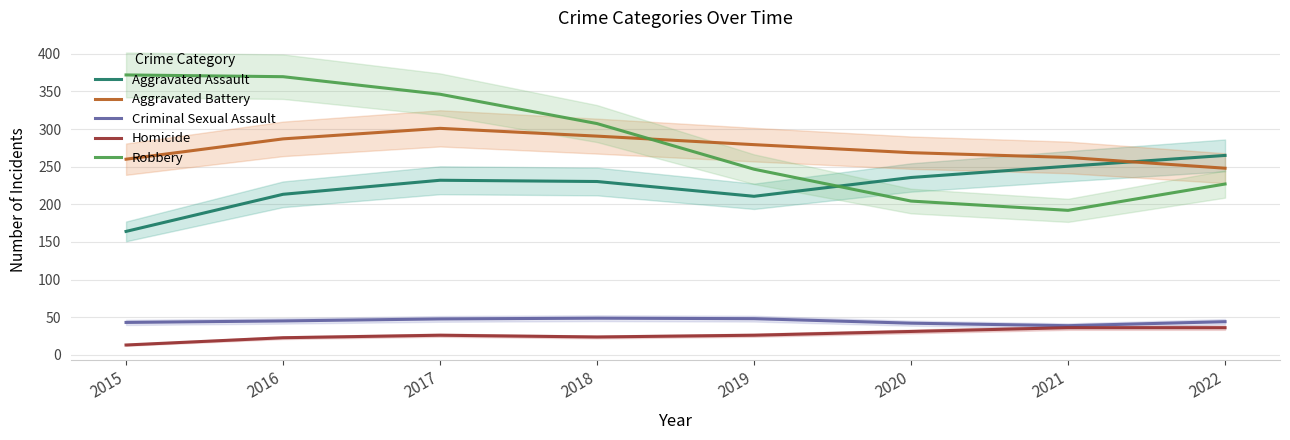

At which label does Criminal Sexual Assault reach its peak?

2018